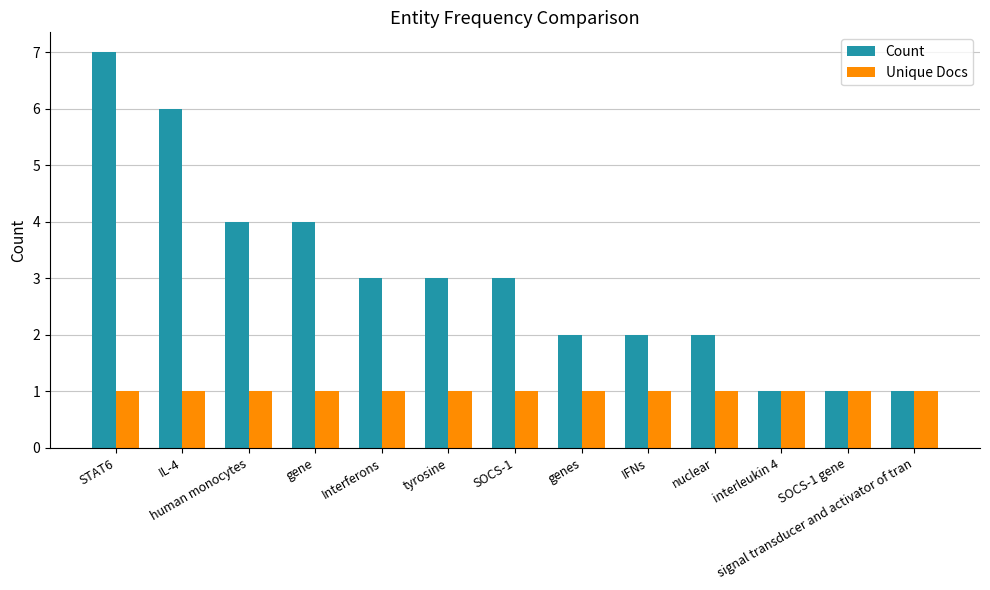

Reading left to right, extract all data points from this chart.

Count: STAT6=7	IL-4=6	human monocytes=4	gene=4	Interferons=3	tyrosine=3	SOCS-1=3	genes=2	IFNs=2	nuclear=2	interleukin 4=1	SOCS-1 gene=1	signal transducer and activator of tran=1
Unique Docs: STAT6=1	IL-4=1	human monocytes=1	gene=1	Interferons=1	tyrosine=1	SOCS-1=1	genes=1	IFNs=1	nuclear=1	interleukin 4=1	SOCS-1 gene=1	signal transducer and activator of tran=1